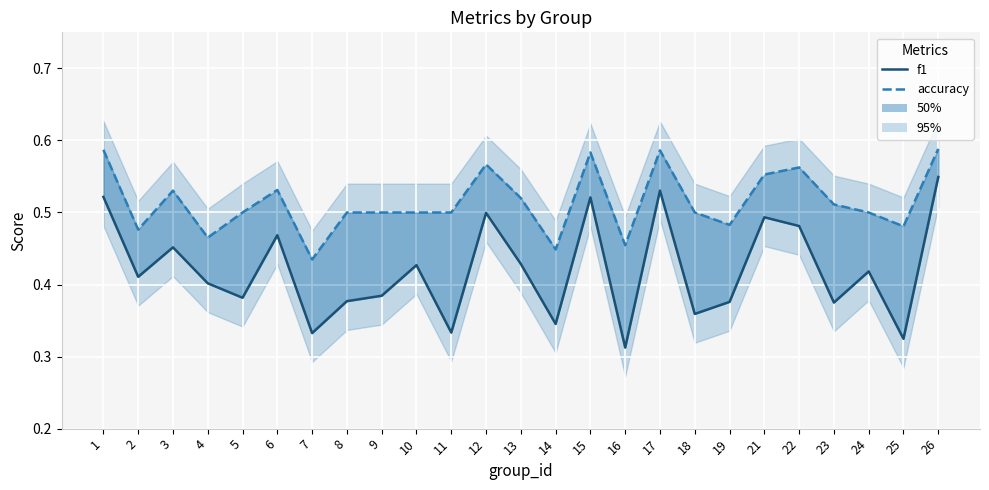

Where is f1 nearest to the value 0?

16